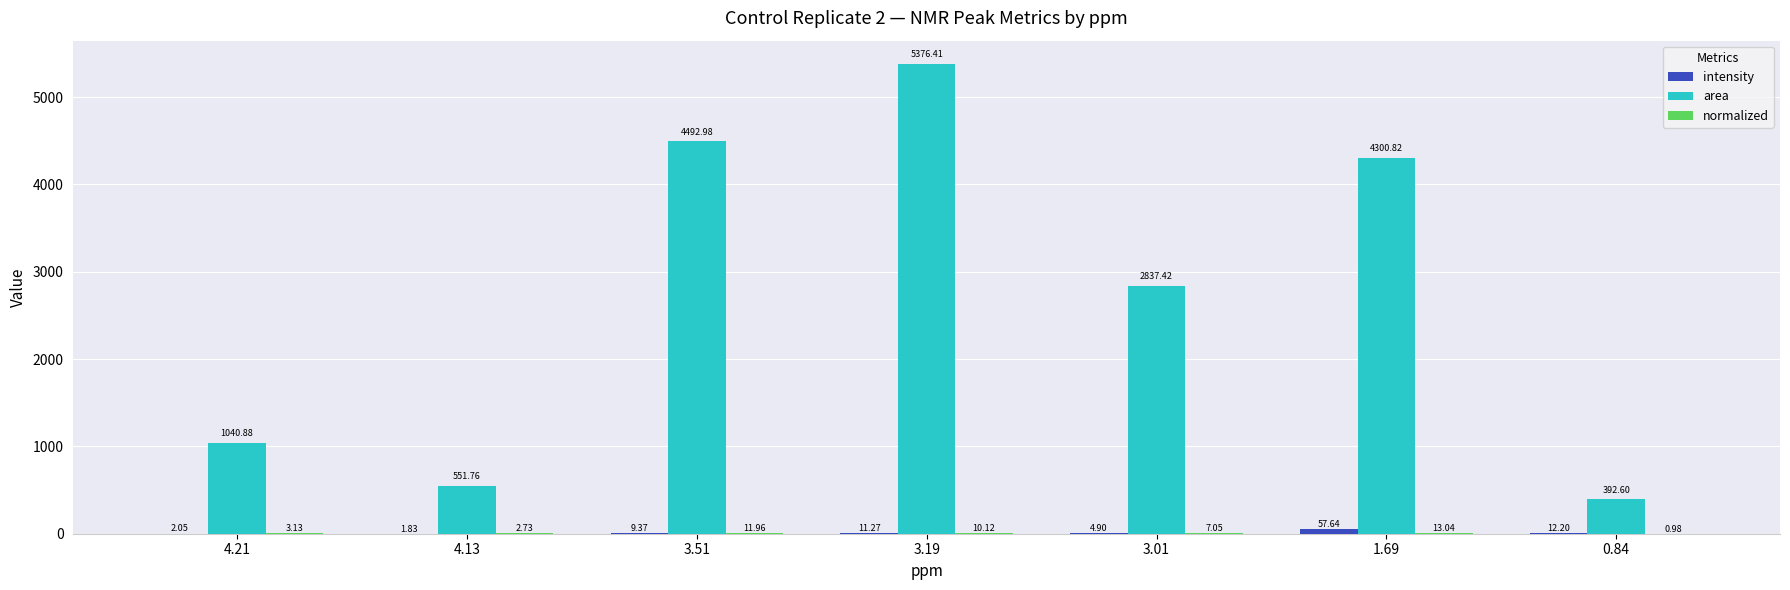

Between 4.13 and 3.51, which series saw the biggest shift?

area